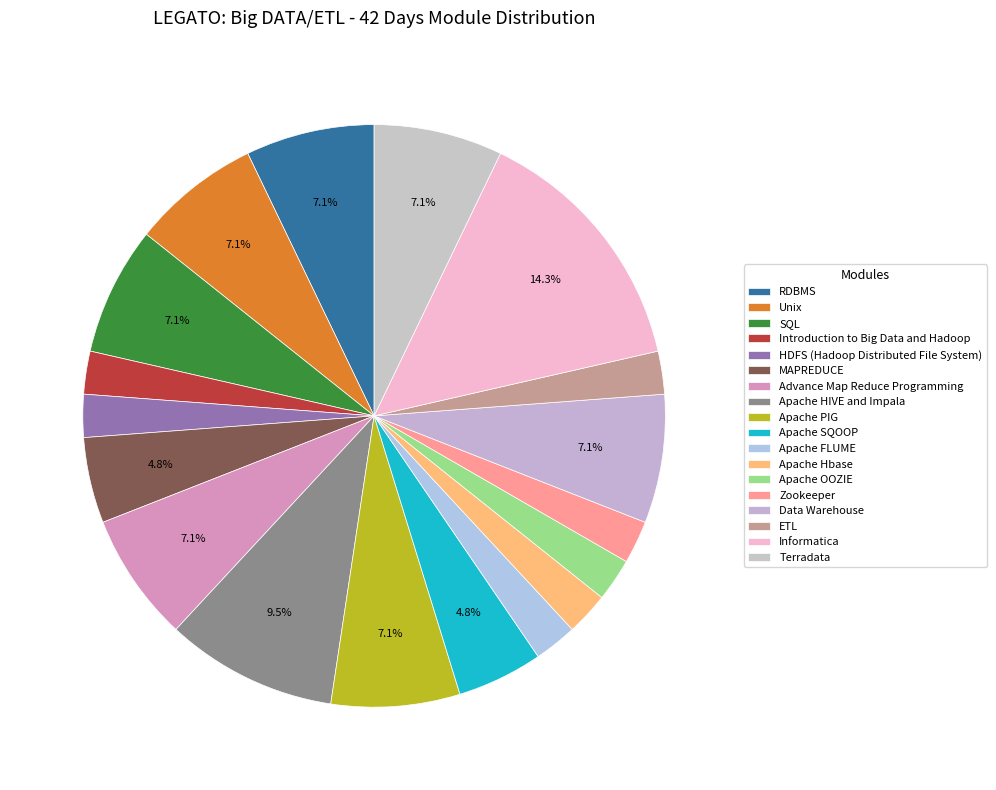

Rank the categories by value from highest to lowest.

Informatica, Apache HIVE and Impala, RDBMS, Unix, SQL, Advance Map Reduce Programming, Apache PIG, Data Warehouse, Terradata, MAPREDUCE, Apache SQOOP, Introduction to Big Data and Hadoop, HDFS (Hadoop Distributed File System), Apache FLUME, Apache Hbase, Apache OOZIE, Zookeeper, ETL